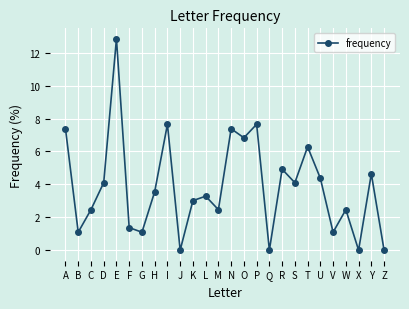

What is the value of the 23rd point from the left?

2.5